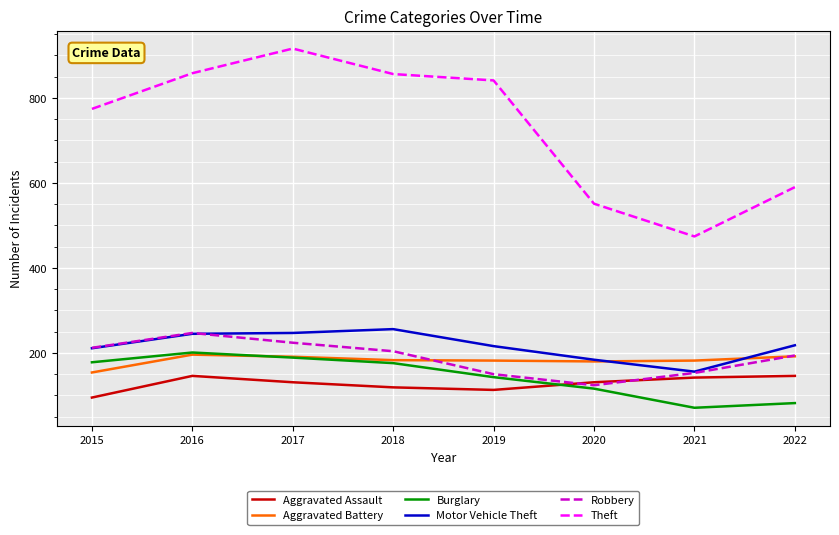

What is the difference between the Theft values at 2021 and 2018?

382